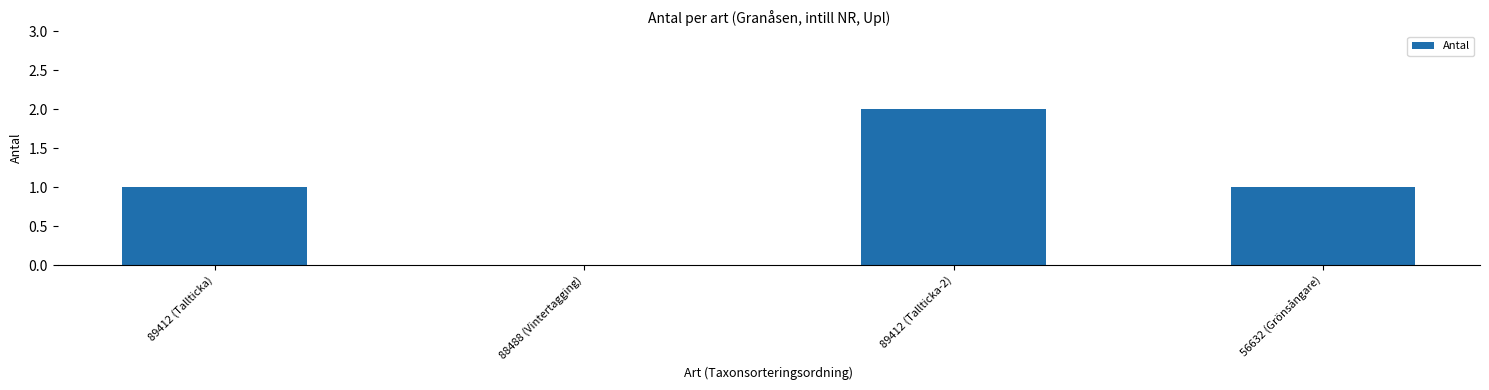

What is the sum of the values at 89412 (Tallticka-2) and 56632 (Grönsångare)?

3